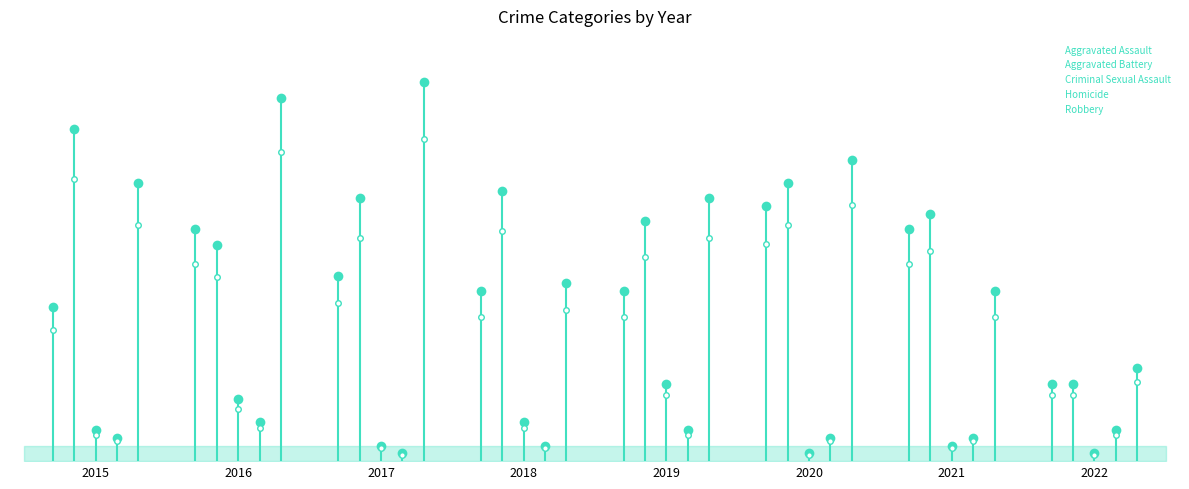

Is it true that Homicide equals 1 at 2020?

False